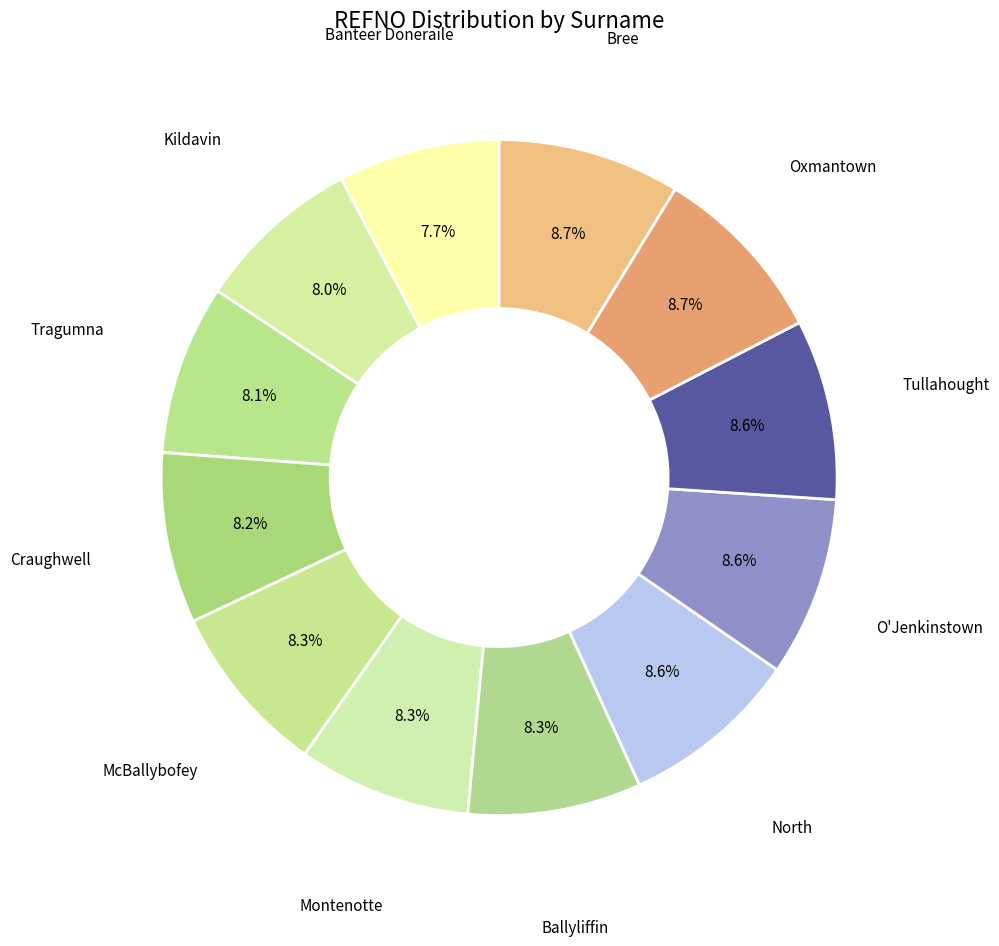

Combined, do O'Jenkinstown and Tragumna account for over 50%?

No